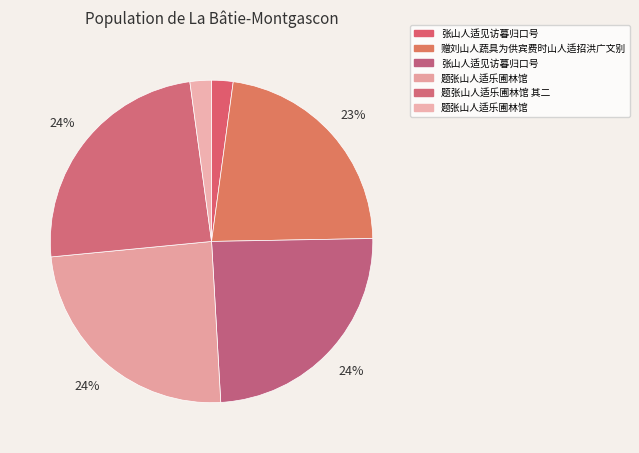

Is there a majority slice in this chart?

No